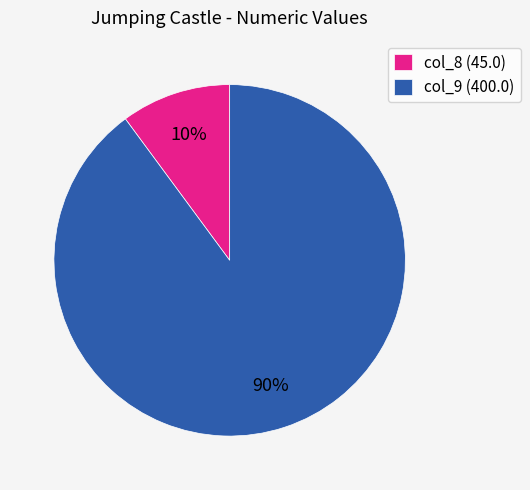

What is the largest slice in the pie chart?

col_9 (400.0)